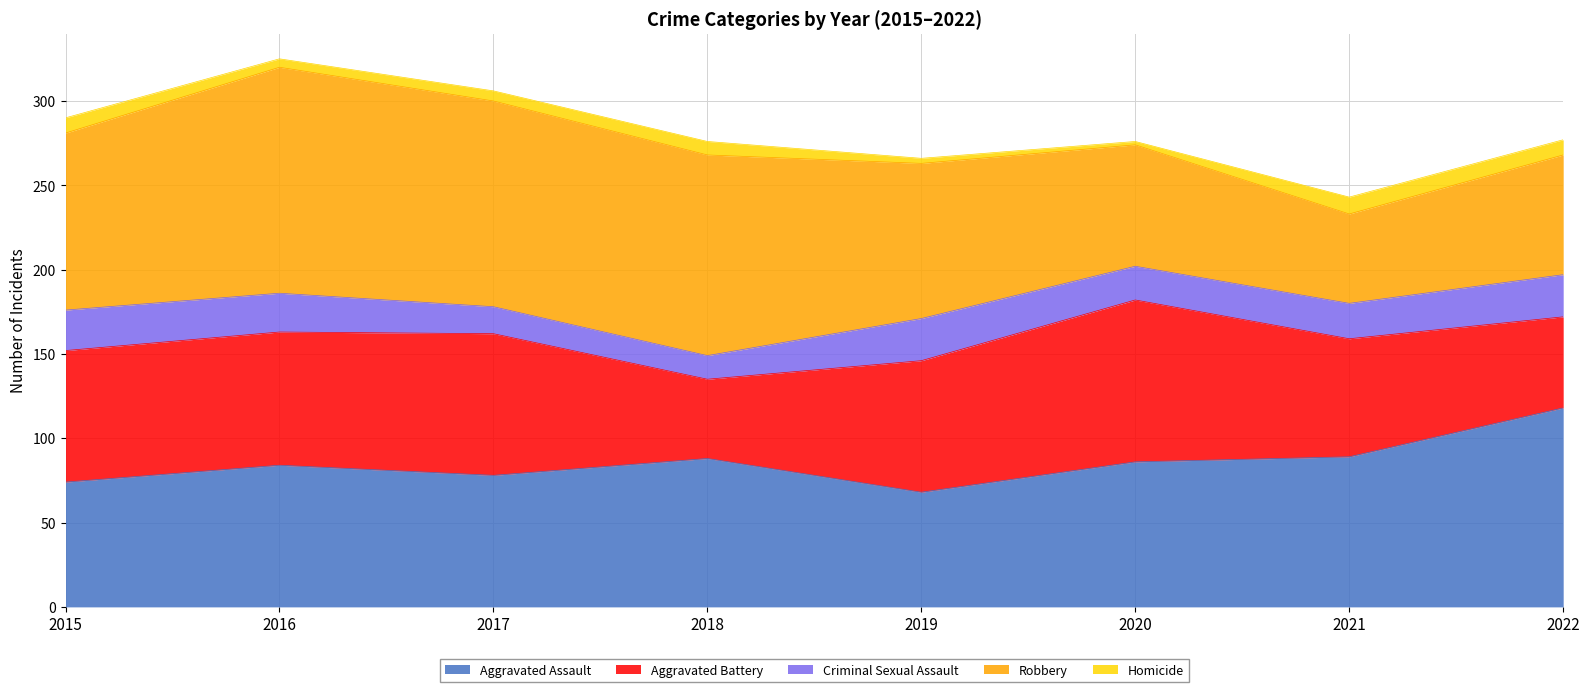

Where does the Criminal Sexual Assault series first go above 23?

2015